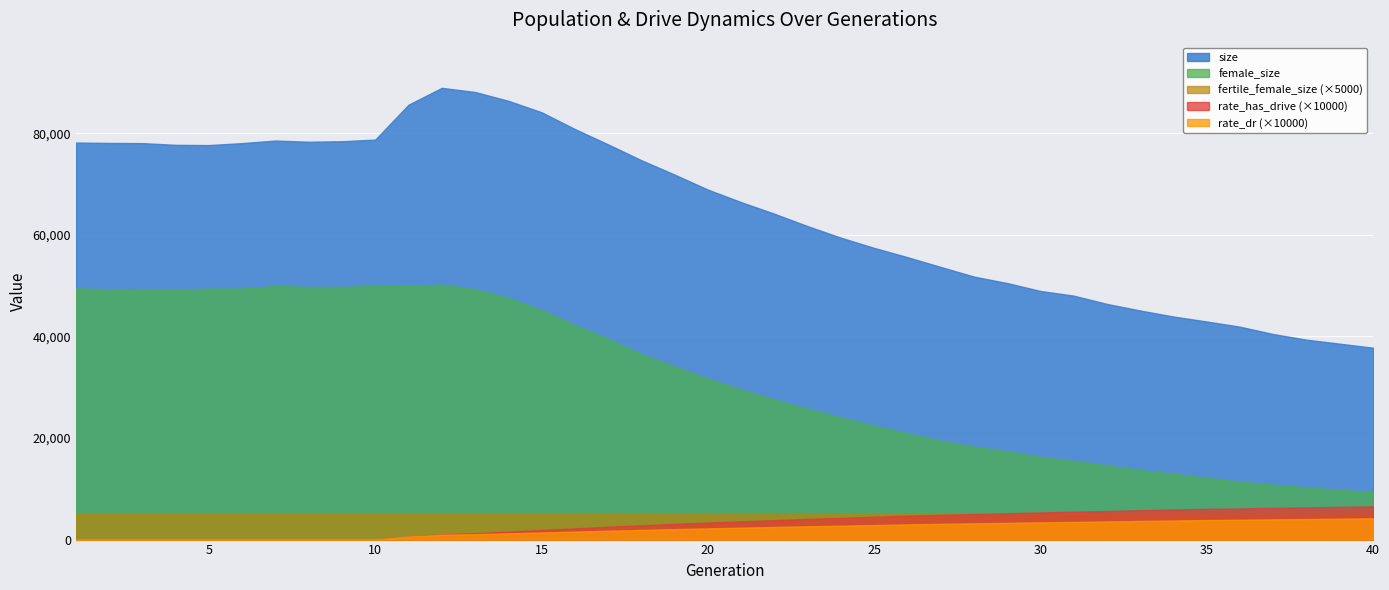

Between 40 and 37, which is larger?

37